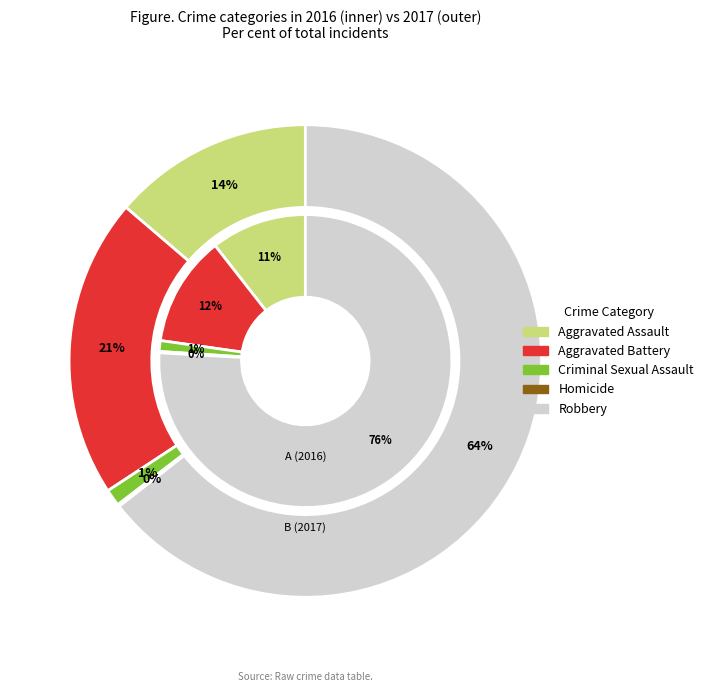

The Criminal Sexual Assault slice represents 1% of the pie. True or false?

True